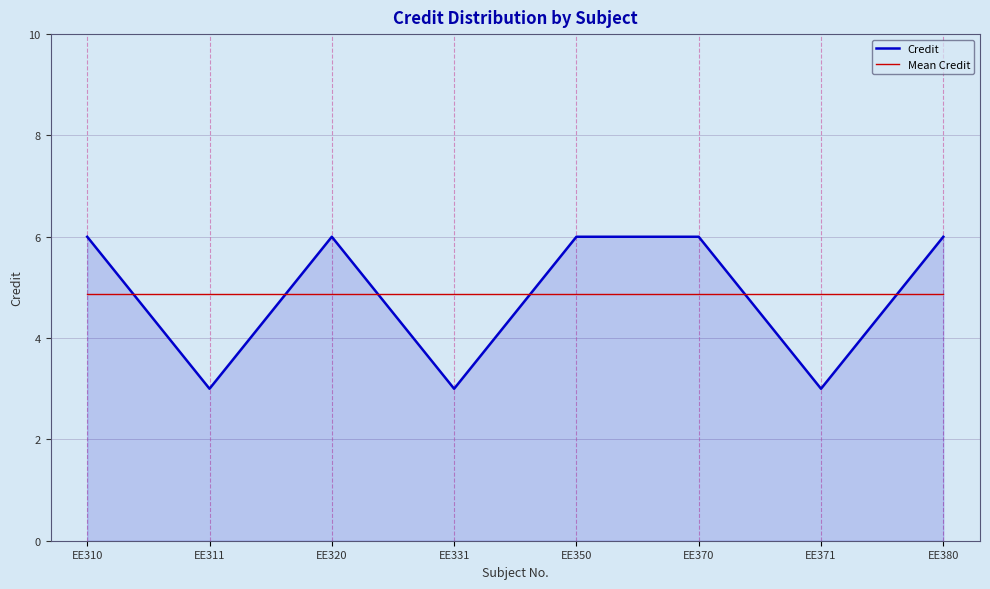

Reading left to right, extract all data points from this chart.

Credit: EE310=6.0	EE311=3.0	EE320=6.0	EE331=3.0	EE350=6.0	EE370=6.0	EE371=3.0	EE380=6.0
Mean Credit: EE310=4.9	EE311=4.9	EE320=4.9	EE331=4.9	EE350=4.9	EE370=4.9	EE371=4.9	EE380=4.9